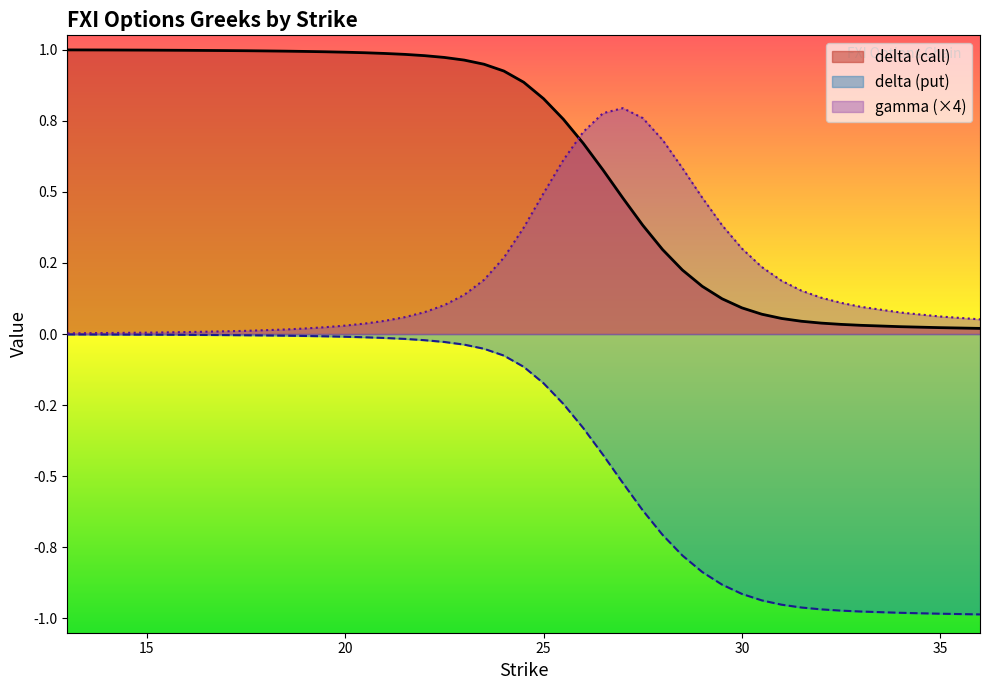

Which has a higher value, 14 or 33?

14